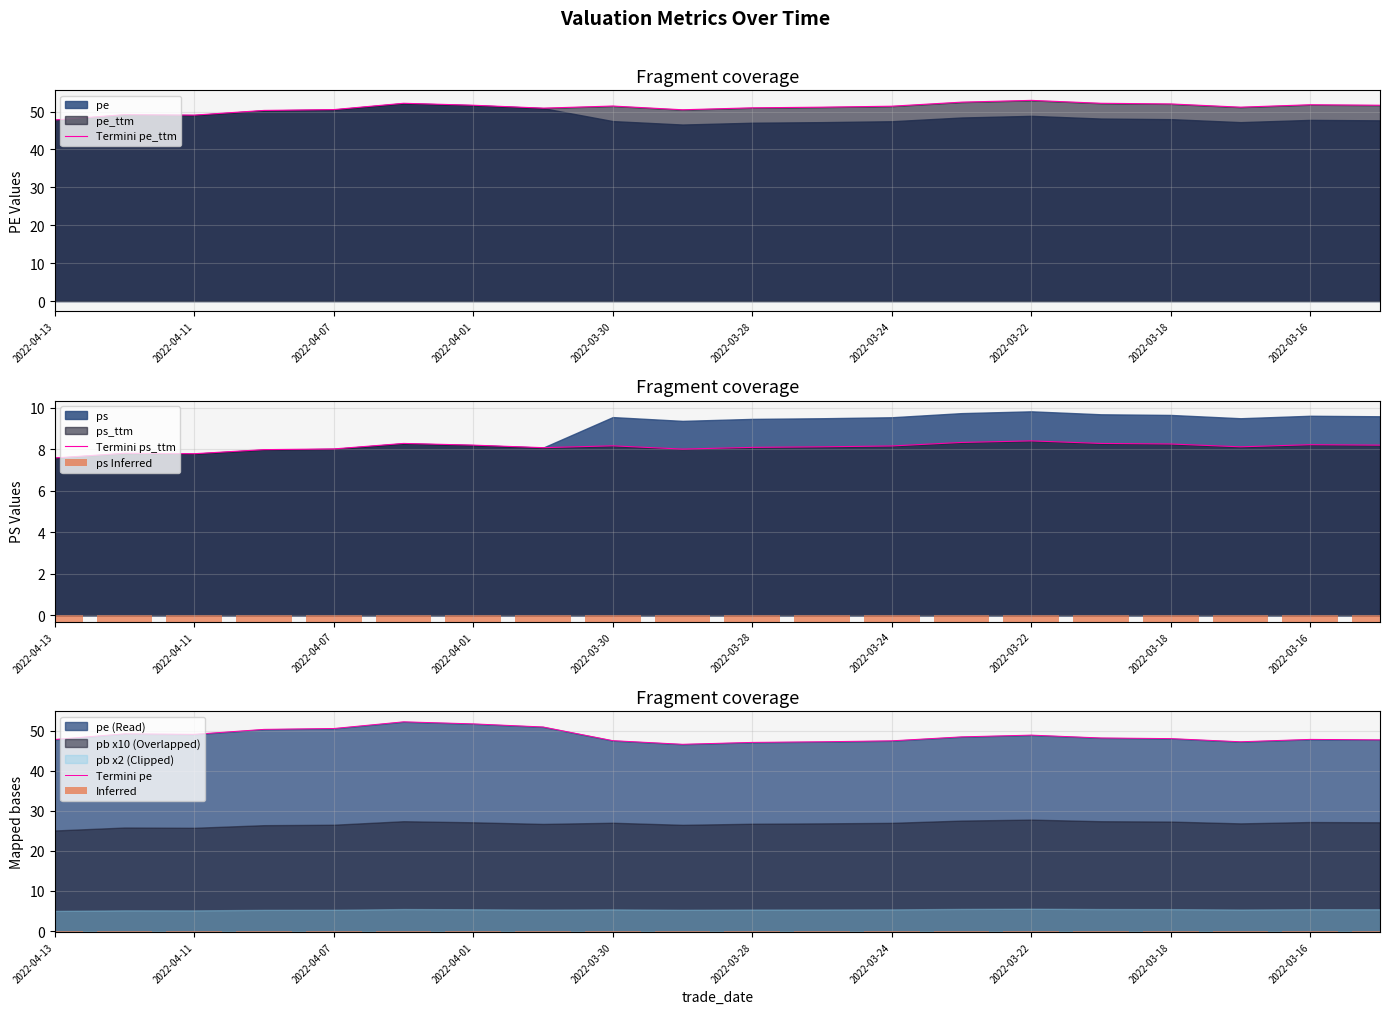

Is it true that Termini ps_ttm equals 11.6 at 2022-03-22?

False